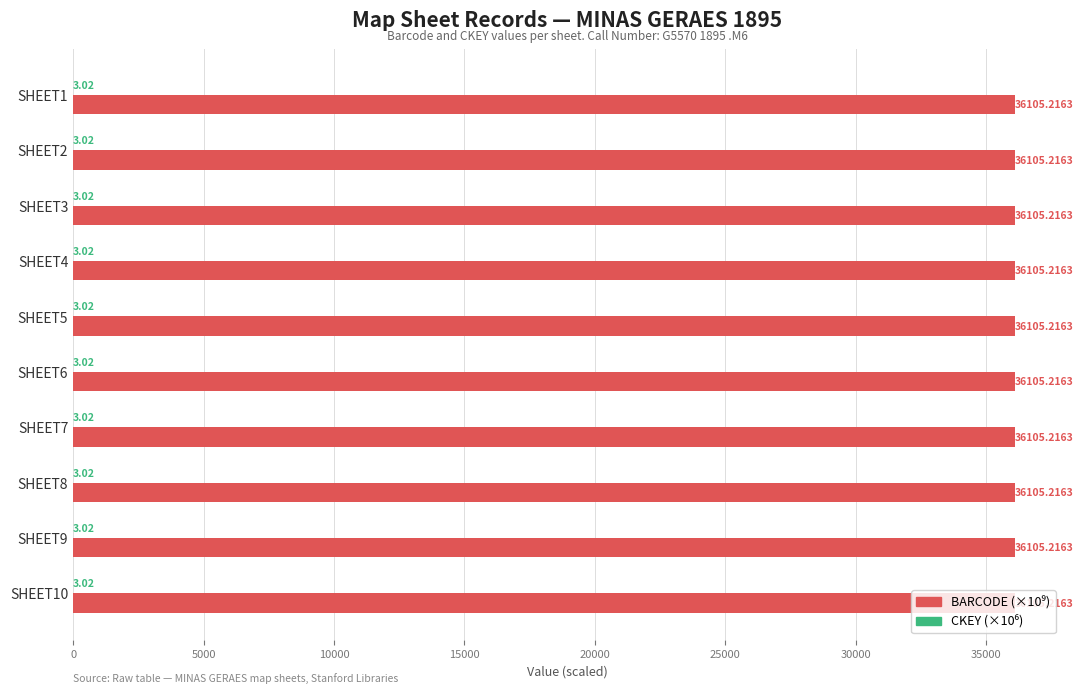

How many categories are shown in the chart?

10